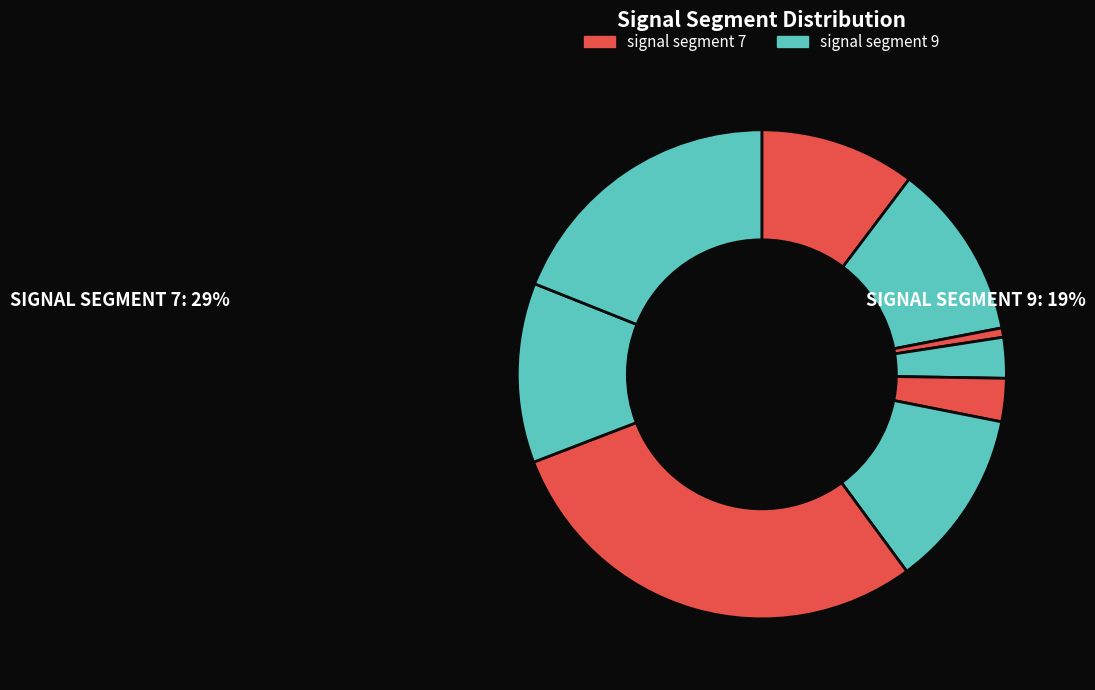

How many slices are in this pie chart?

9